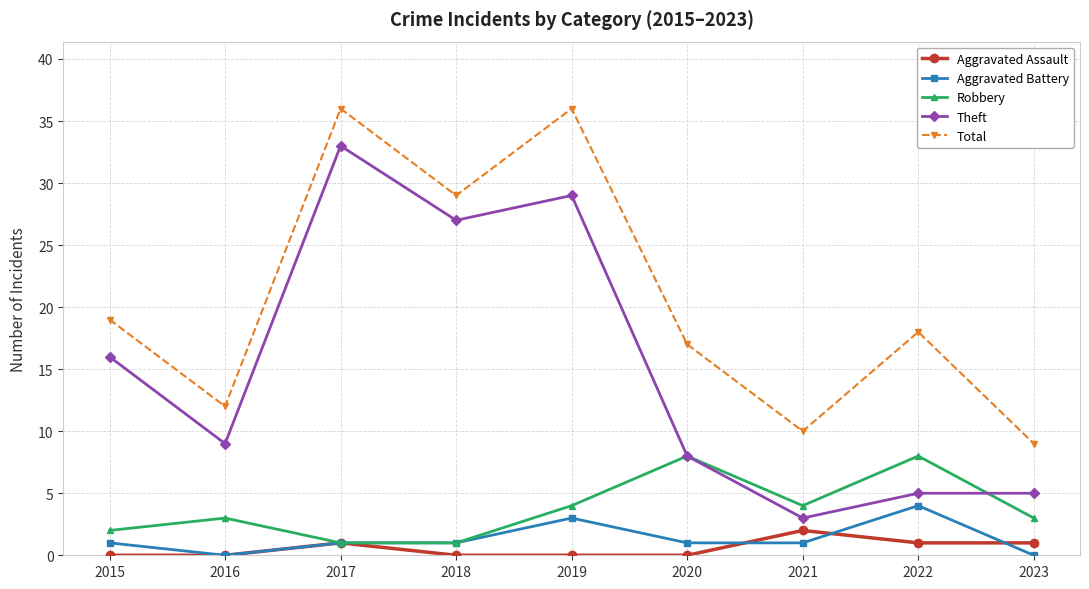

What are all the series names shown in the legend?

Aggravated Assault, Aggravated Battery, Robbery, Theft, Total